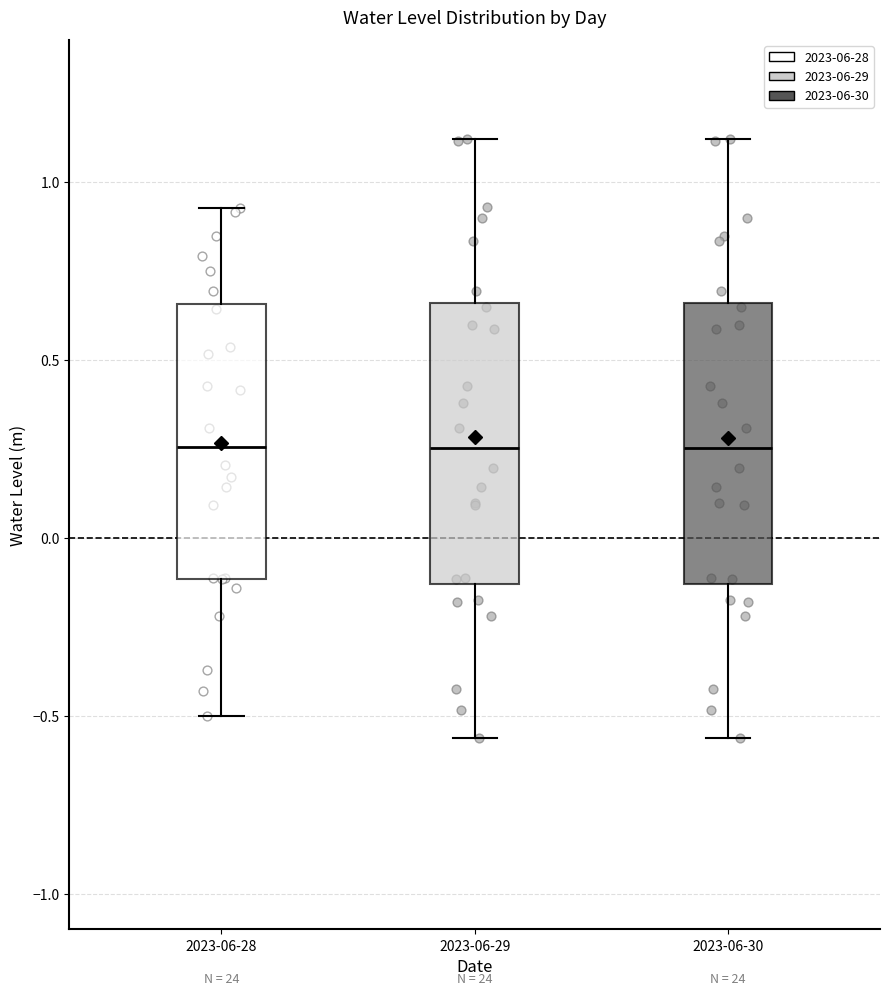

Reading left to right, transcribe this box plot: for each box, give where its median line is, the range the box spans, and where its two whiskers end, as read against the y-axis. The values are not printed on the chart, so give them approximately, as read against the axis.

2023-06-28: median 0.25, box -0.10 to 0.65, whiskers -0.50 to 0.95
2023-06-29: median 0.25, box -0.15 to 0.65, whiskers -0.55 to 1.10
2023-06-30: median 0.25, box -0.15 to 0.65, whiskers -0.55 to 1.10